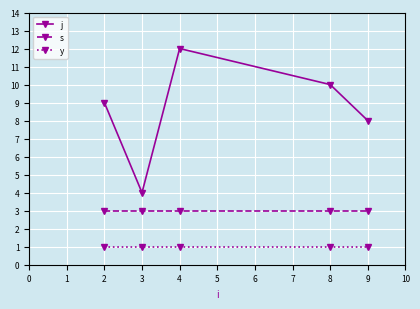

At which label does j reach its minimum?

3